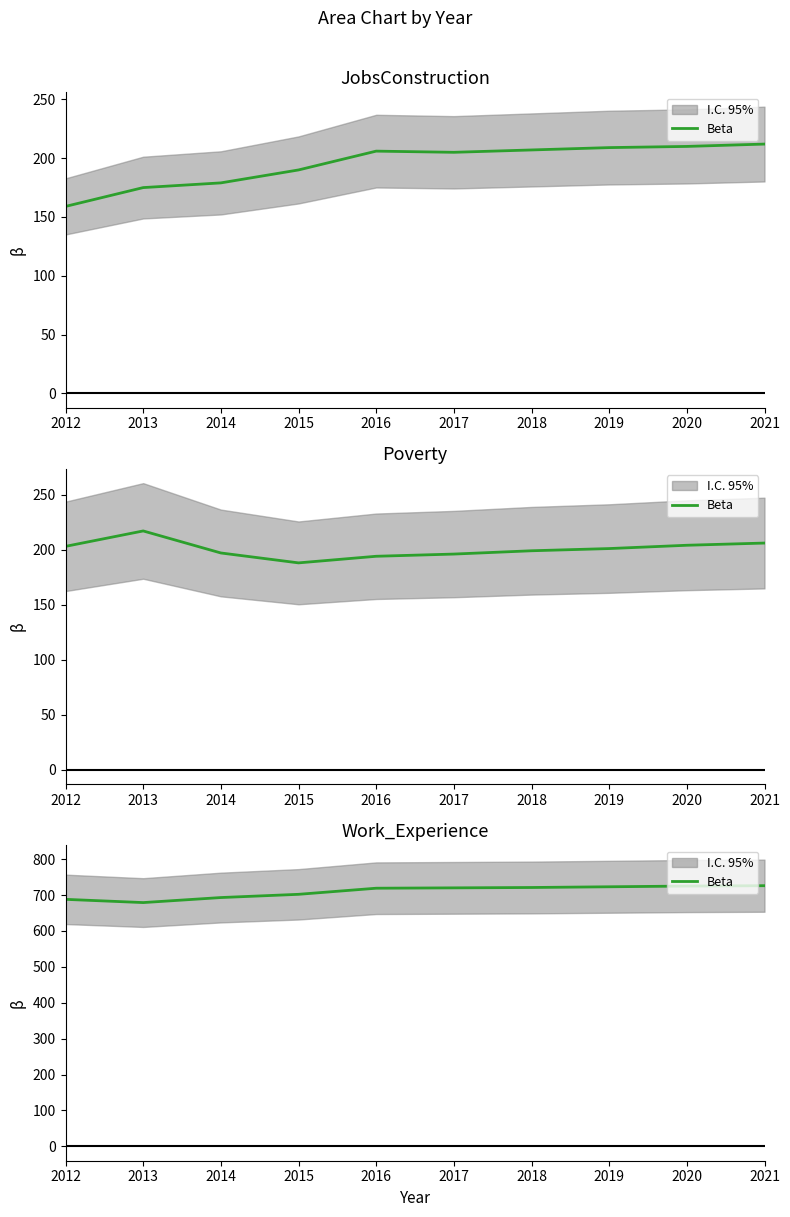

Is it true that the value at 2013 is 1049?

False